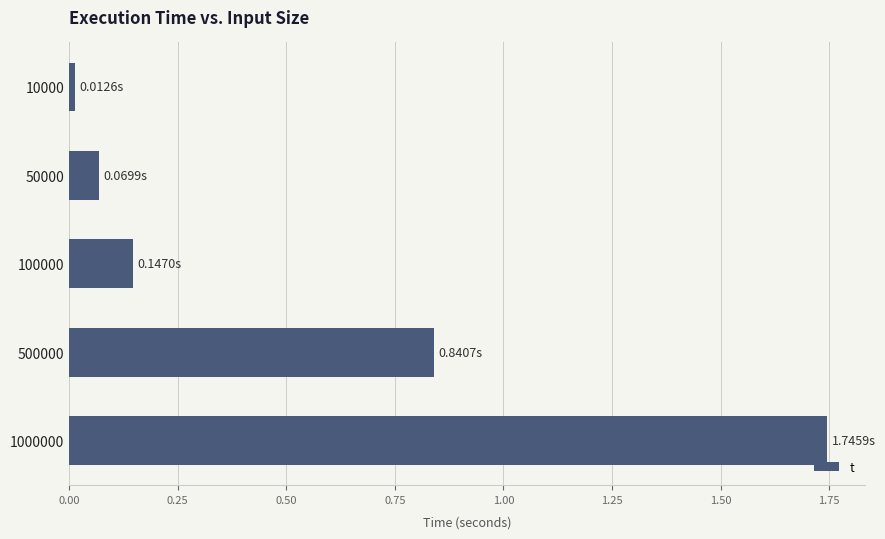

List the labels in order of value, largest first.

1000000, 500000, 100000, 50000, 10000